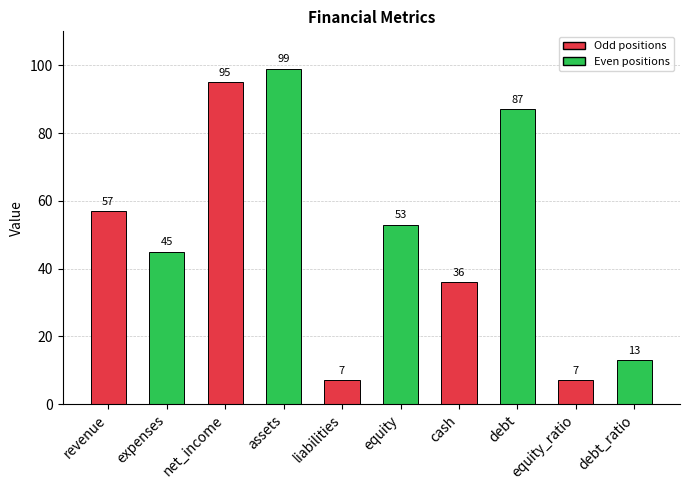

What is the change in value from equity to cash?

-17